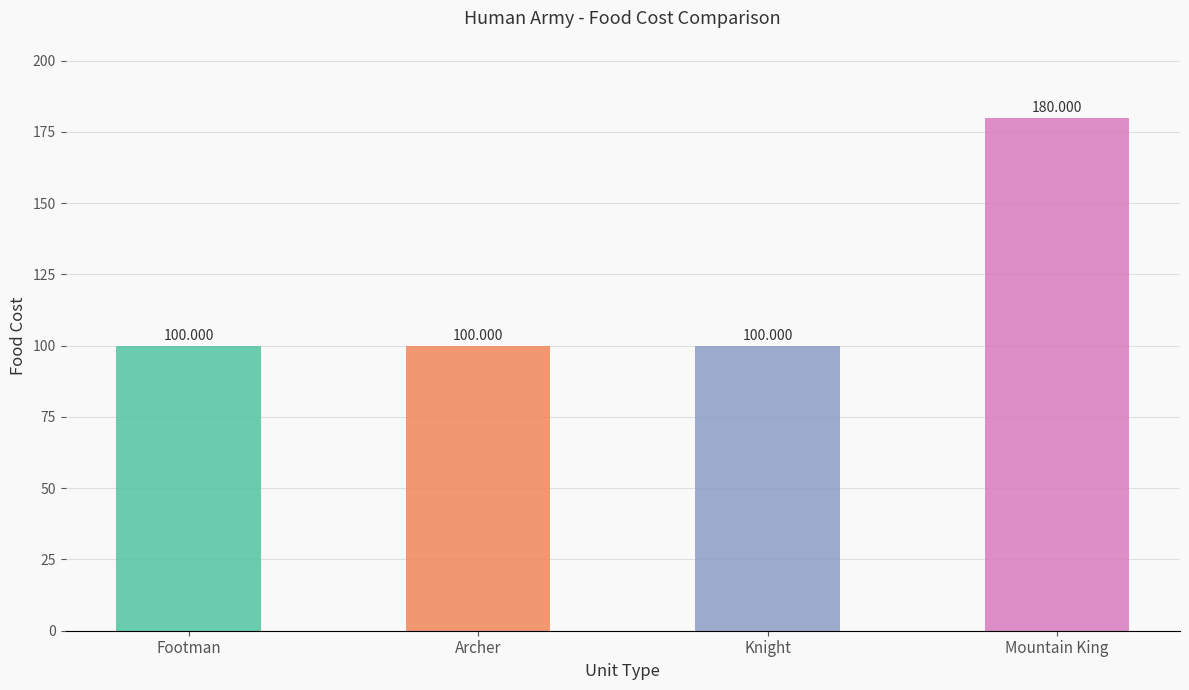

Is it true that the value at Knight is 149?

False